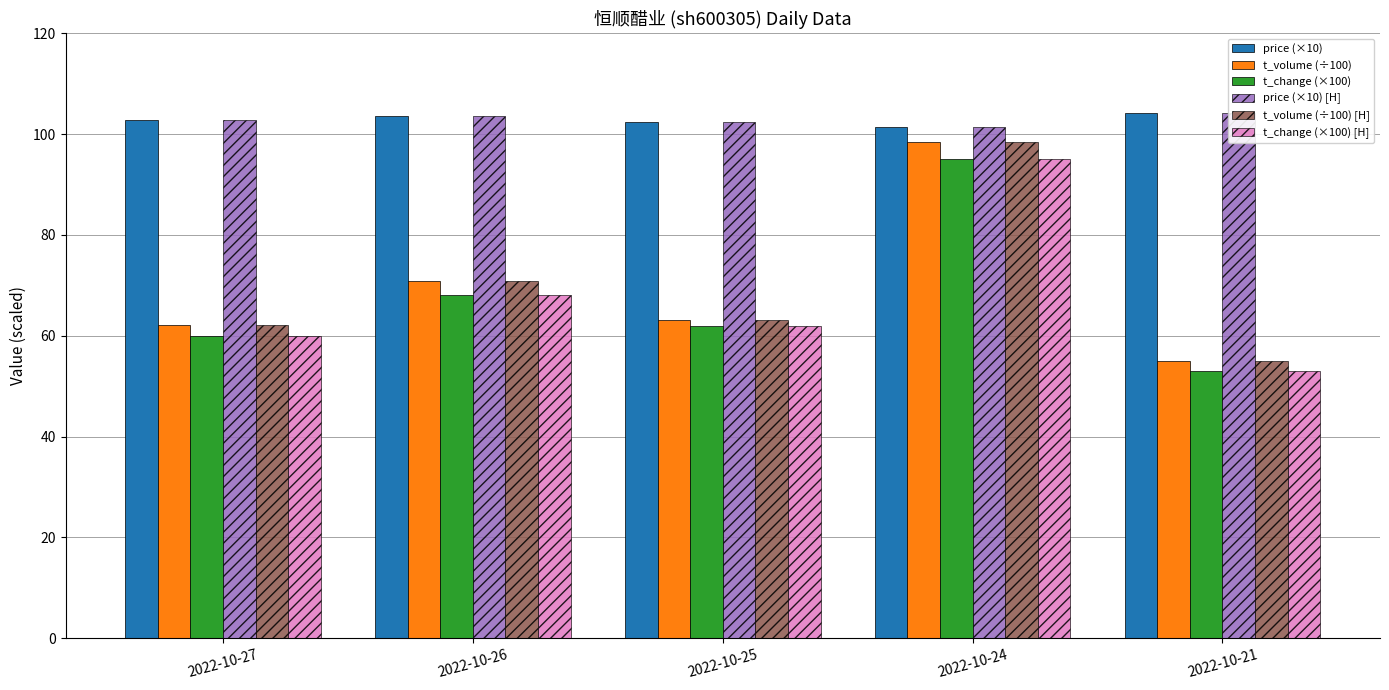

Rank the series at 2022-10-21 from highest to lowest value.

price (×10), price (×10) [H], t_volume (÷100), t_volume (÷100) [H], t_change (×100), t_change (×100) [H]